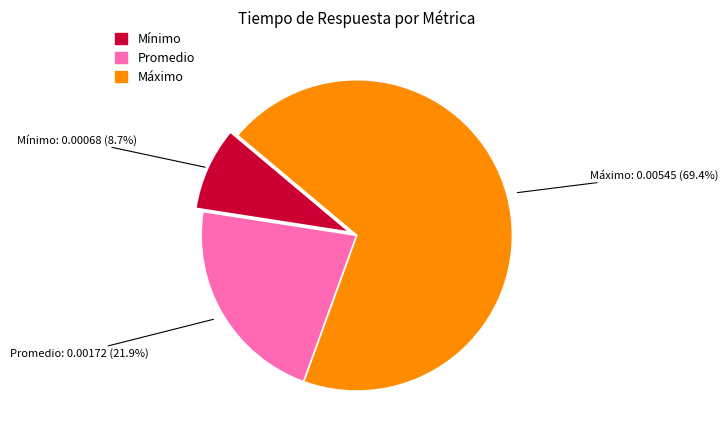

What portion of the pie excludes Máximo?

30.6%